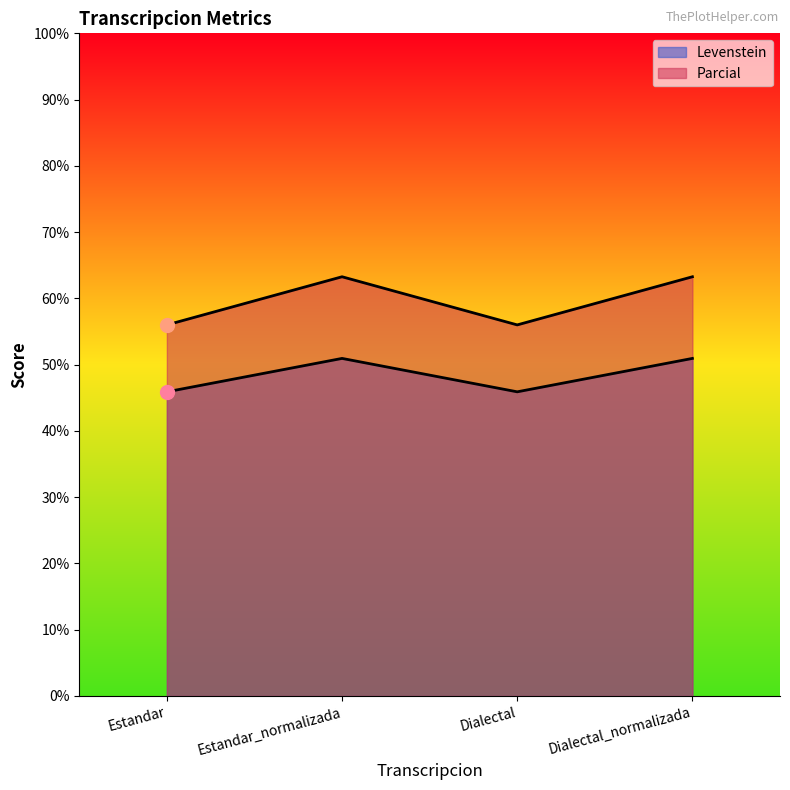

True or false: Parcial and Levenstein intersect in this chart.

False